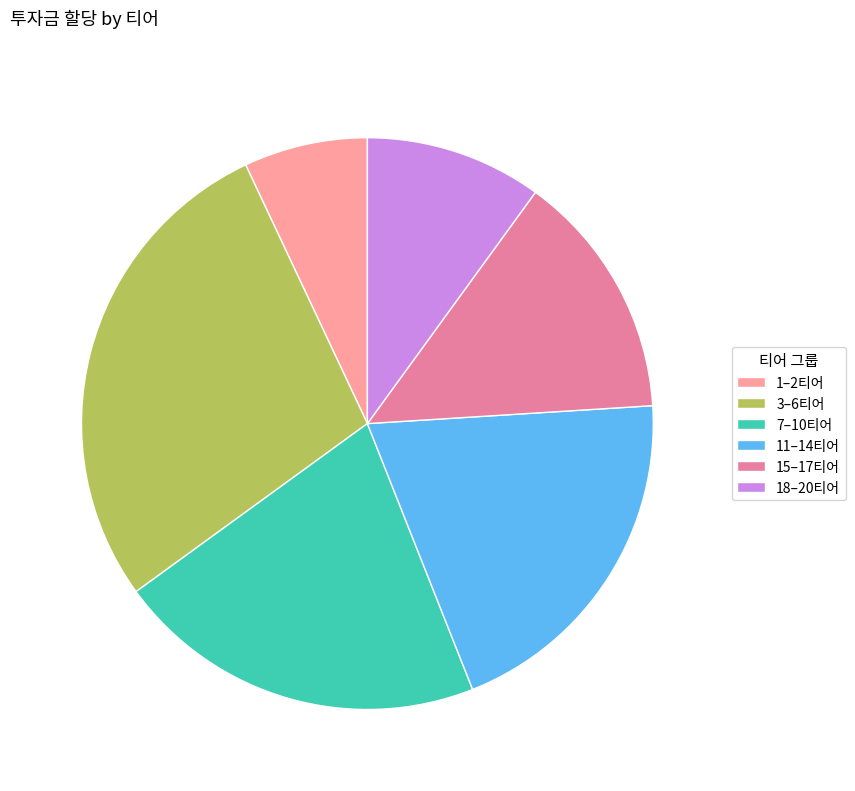

Is there any slice that represents more than half of the pie?

No